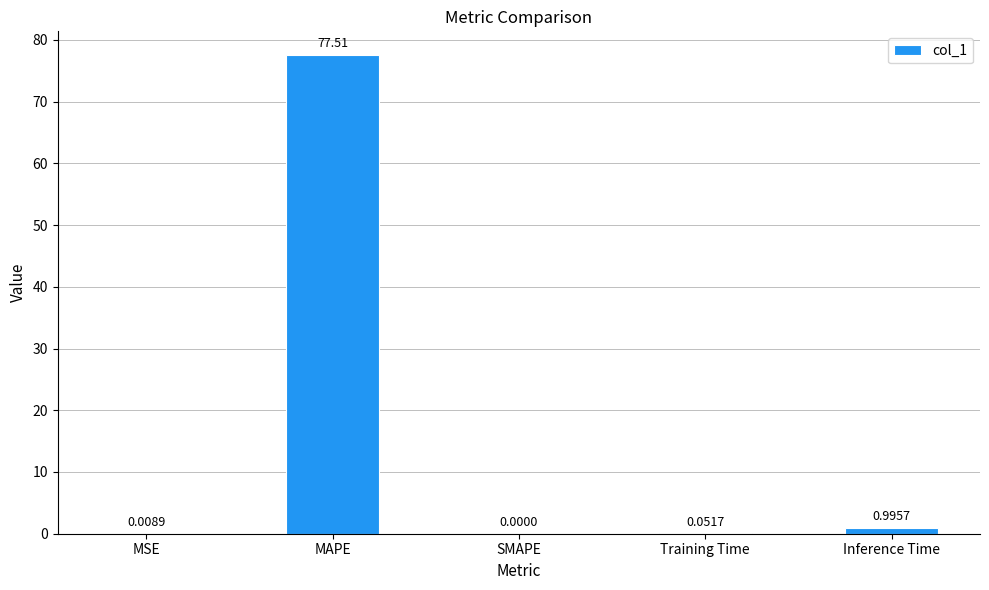

What is the sum of all values?

78.6